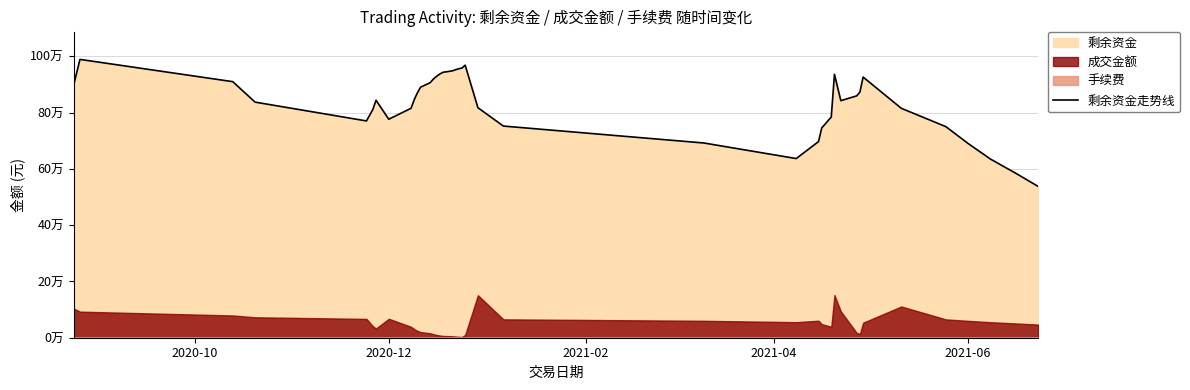

The chart shows a value of 144195.9 at 24. True or false?

False